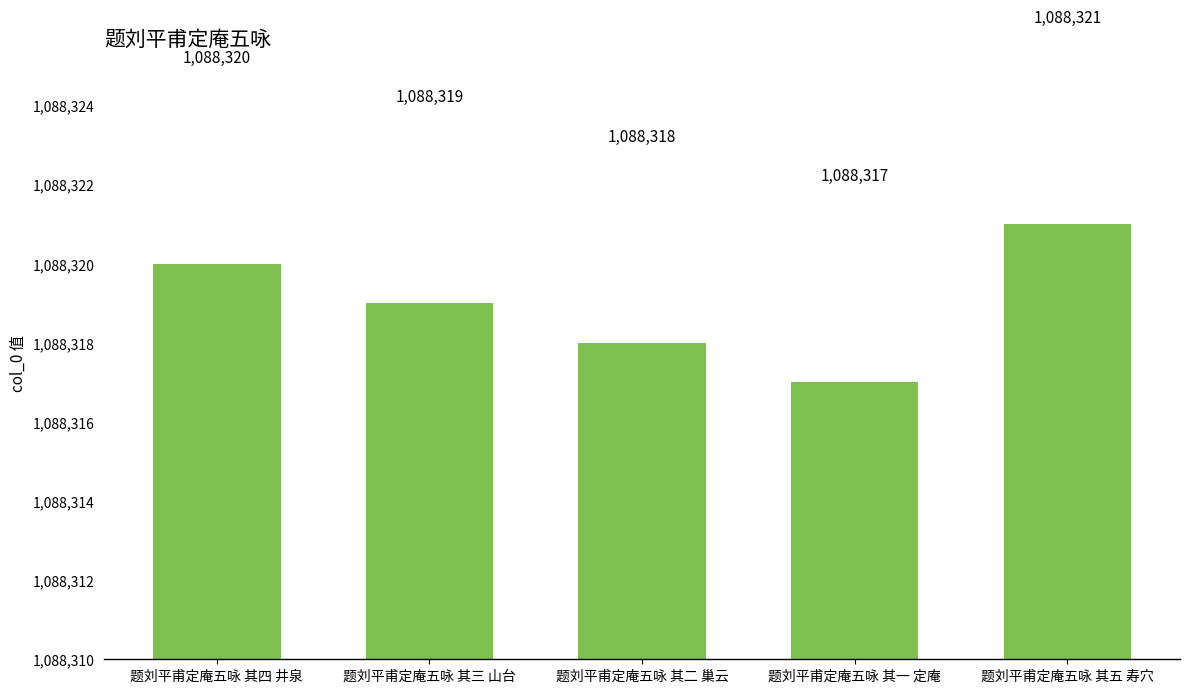

What is the maximum value shown in the chart?

1088321